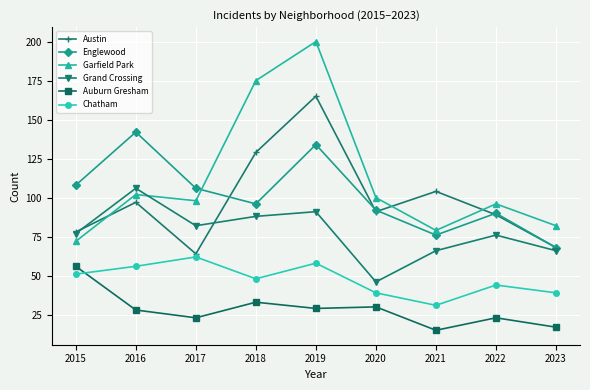

What is the average value of the Chatham series?

48